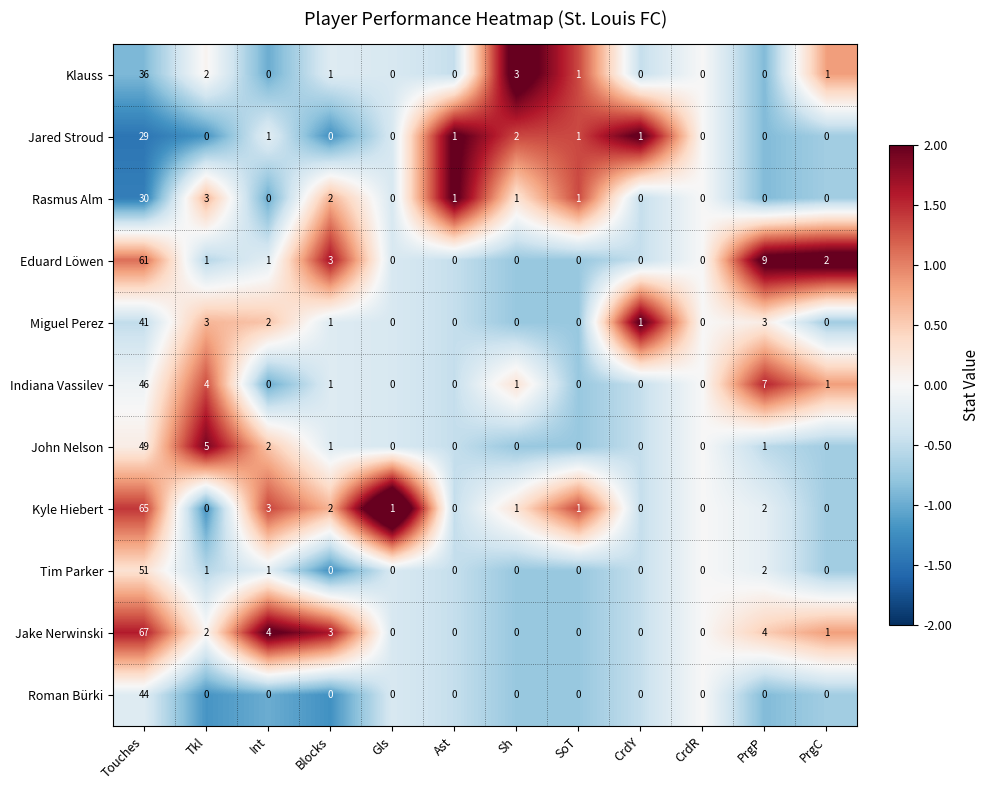

Which series has the widest spread of values?

Jake Nerwinski